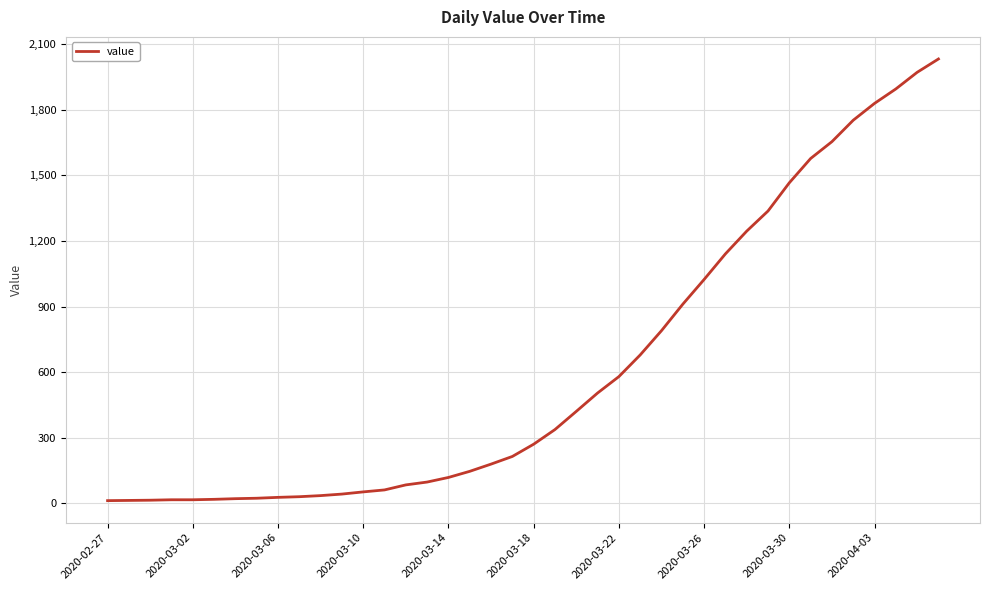

What is the maximum value shown in the chart?

2032